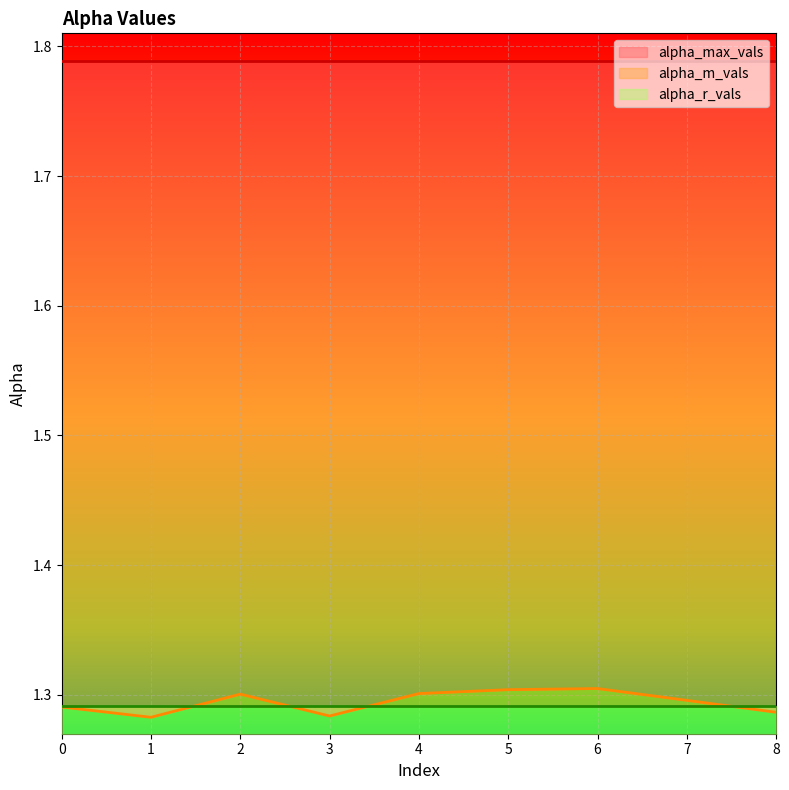

The value of alpha_m_vals at 6 is 1.3. True or false?

True